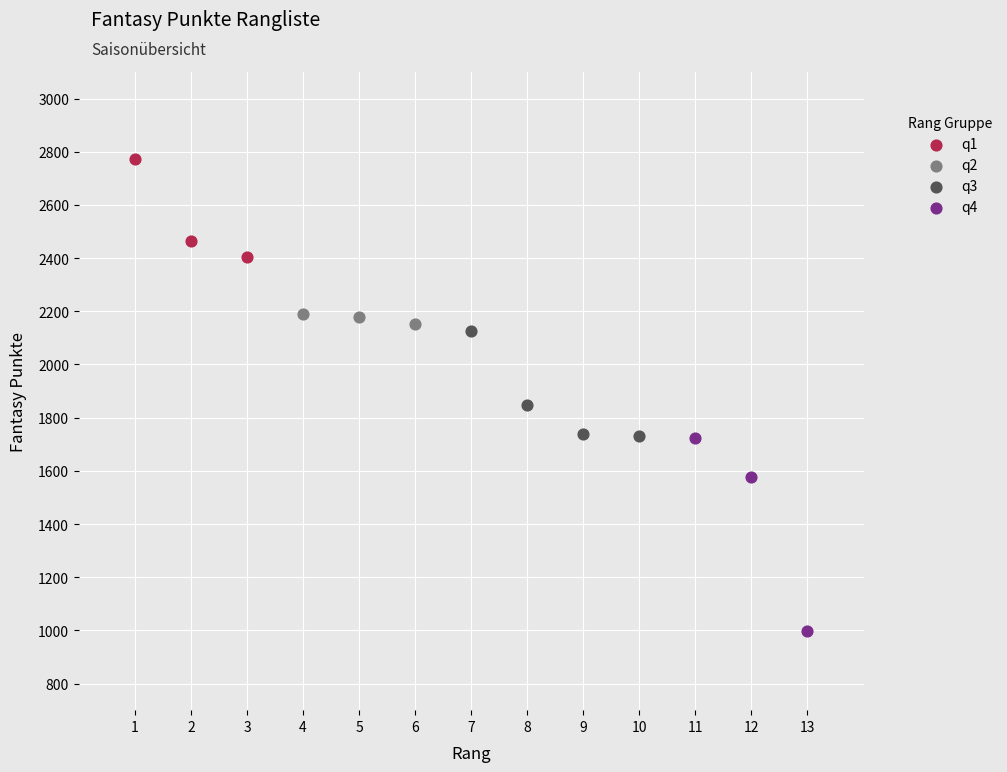

Which series contains the lowest Y value?

q4